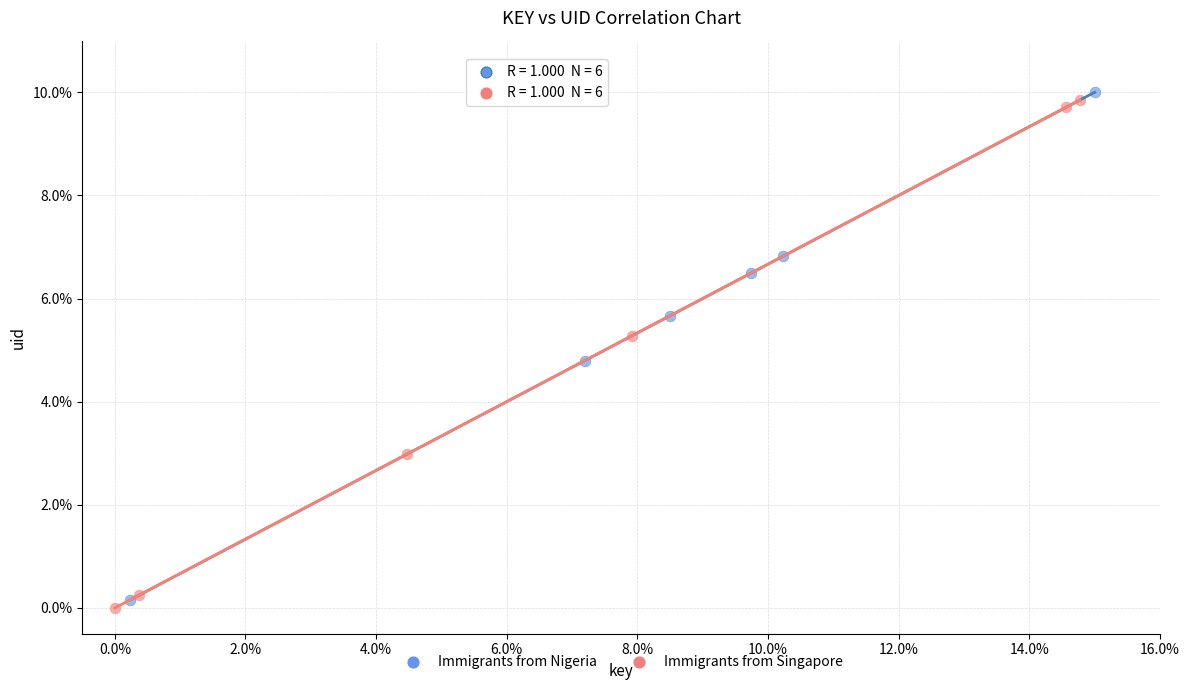

What are all the series names shown in the legend?

Immigrants from Nigeria, Immigrants from Singapore